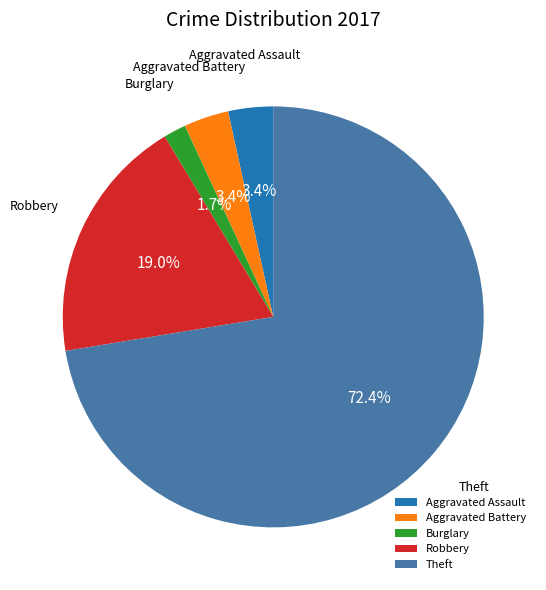

Is there a majority slice in this chart?

Yes